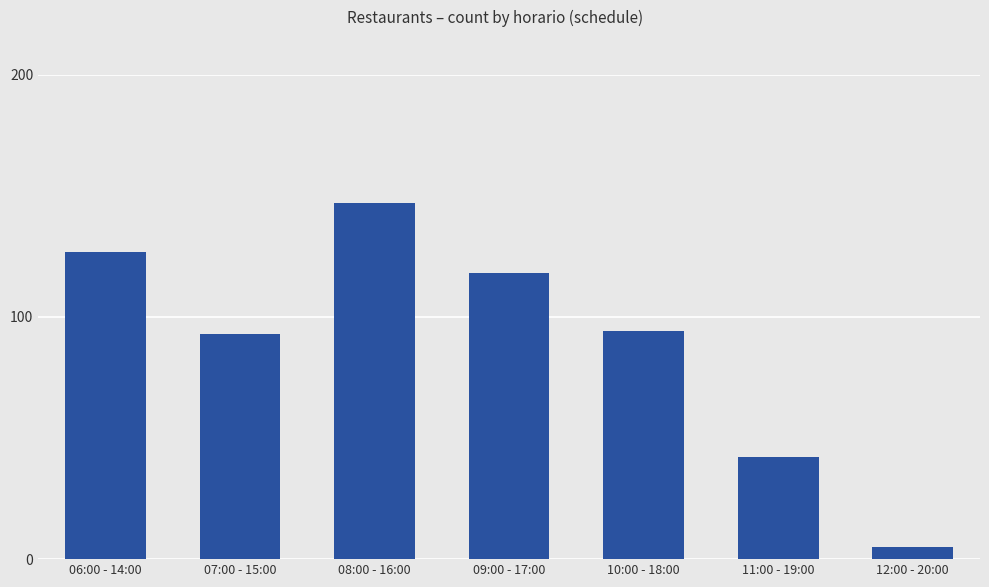

The chart shows a value of 70 at 06:00 - 14:00. True or false?

False